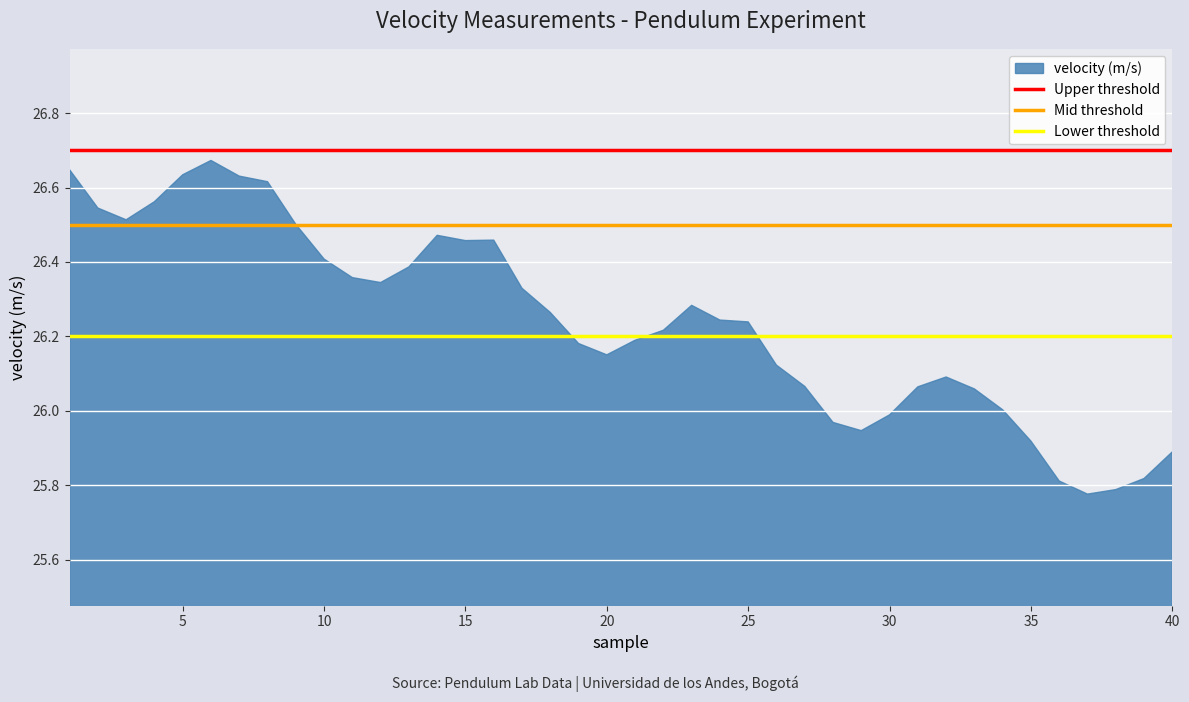

What is the difference between the maximum and minimum values?

0.9